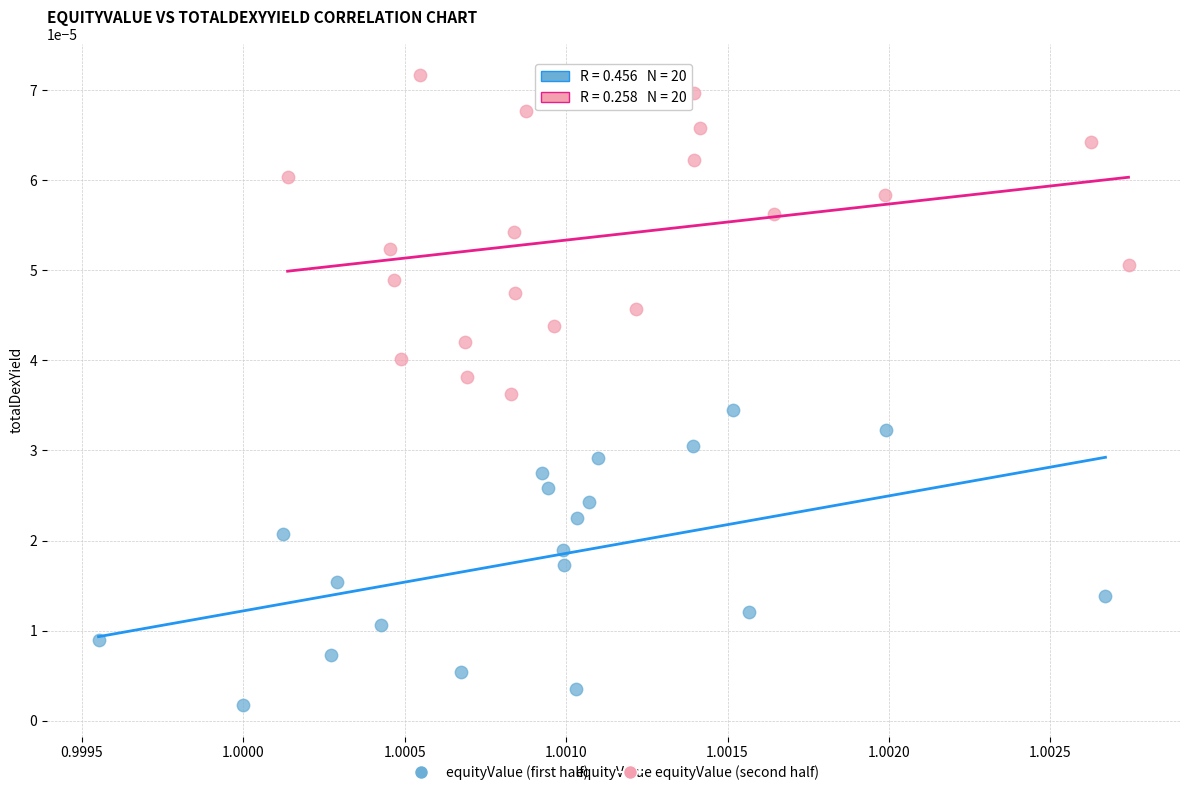

Which series has the widest spread of Y values?

equityValue (second half)